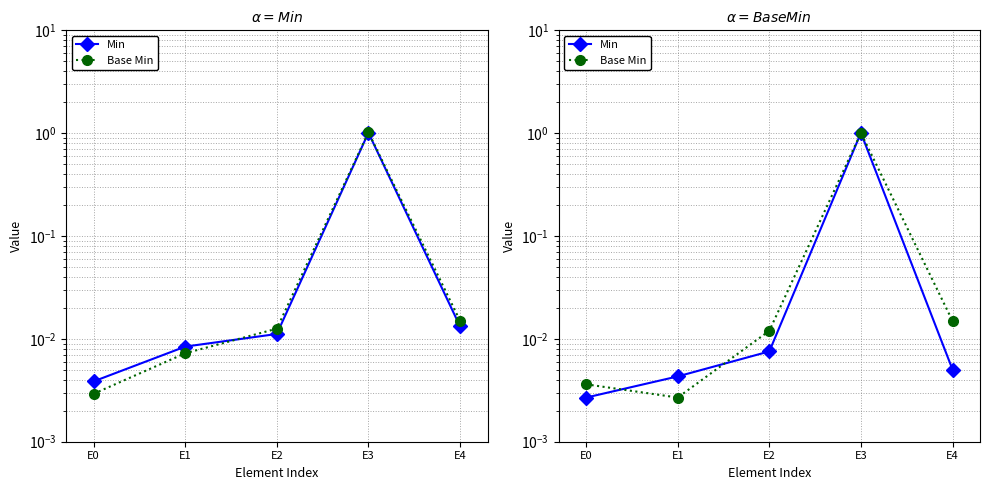

At which category does Base Min reach its first local valley?

E1